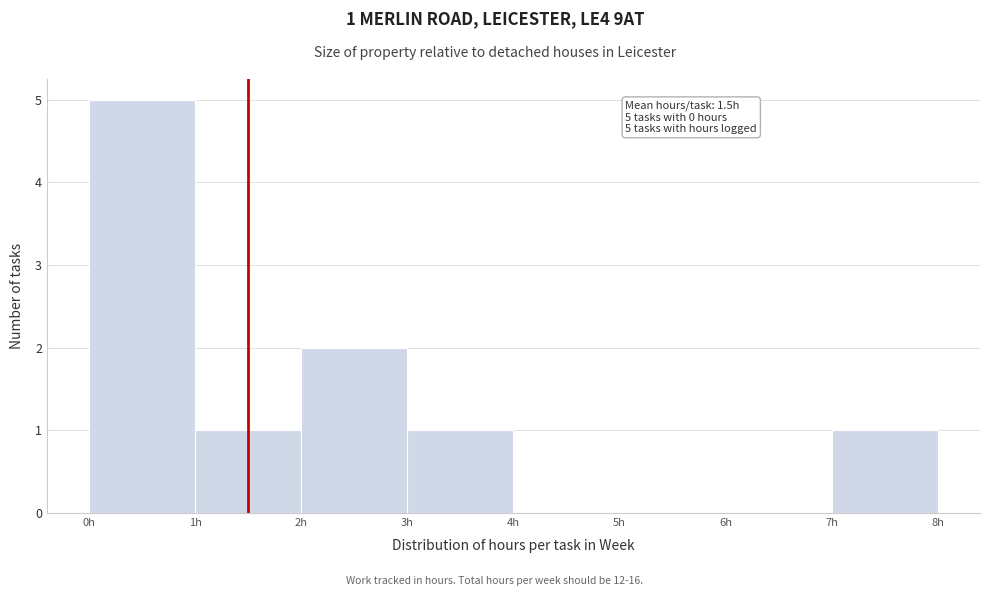

Which range on the x-axis has the tallest bar?

0 to 1